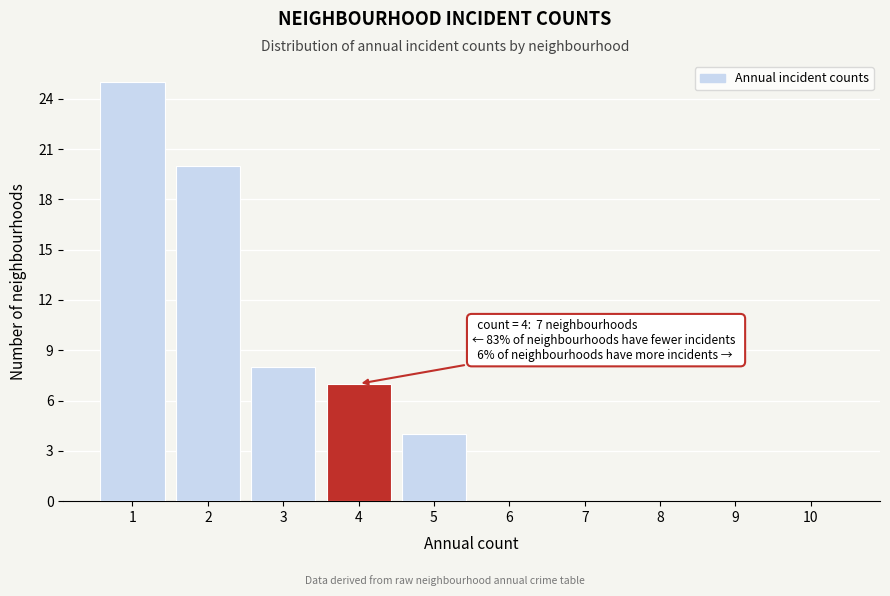

Which range on the x-axis has the tallest bar?

0.5 to 1.5